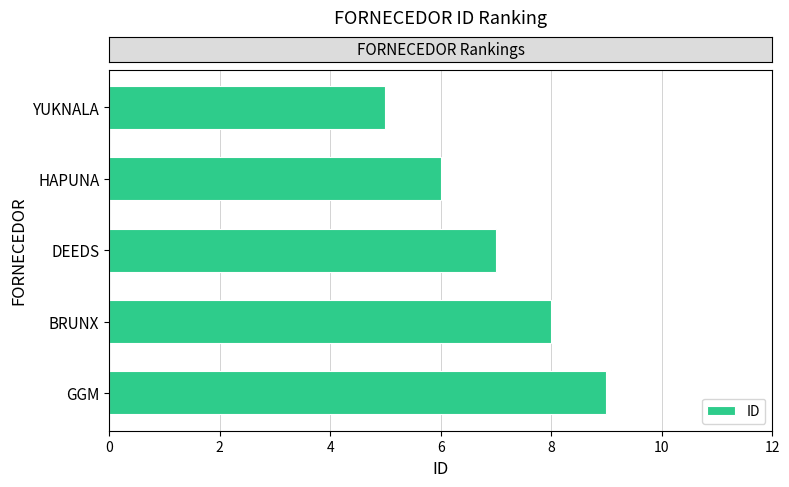

Read the value at BRUNX.

8